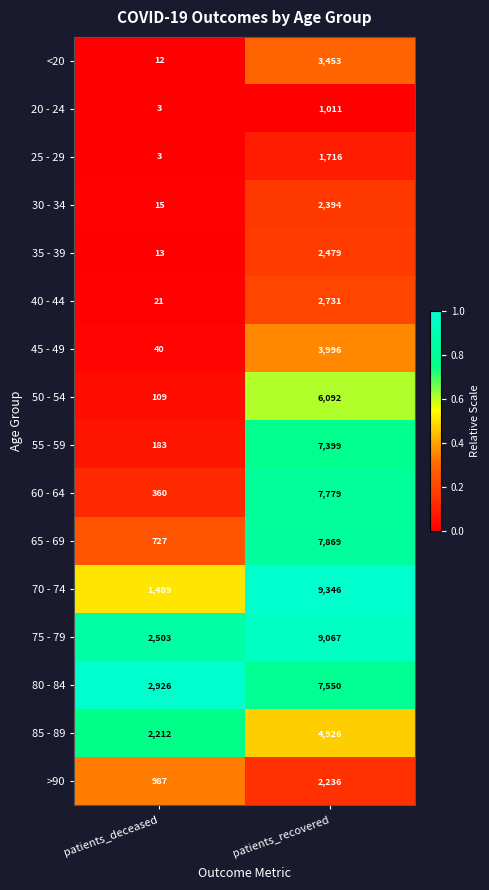

At which category is the sum across all series the highest?

patients_recovered